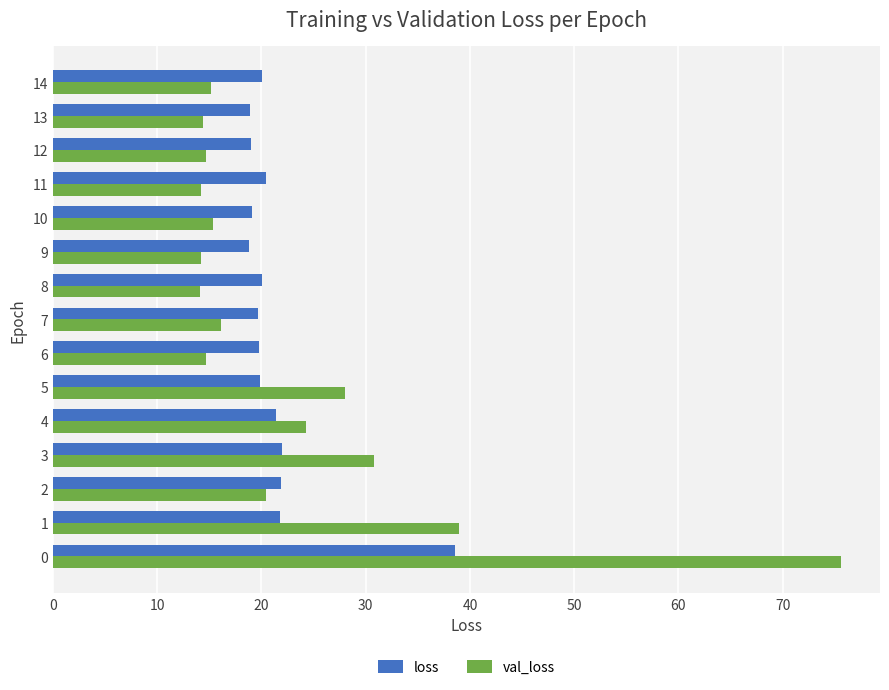

The val_loss series shows 15.3 at 10. True or false?

True